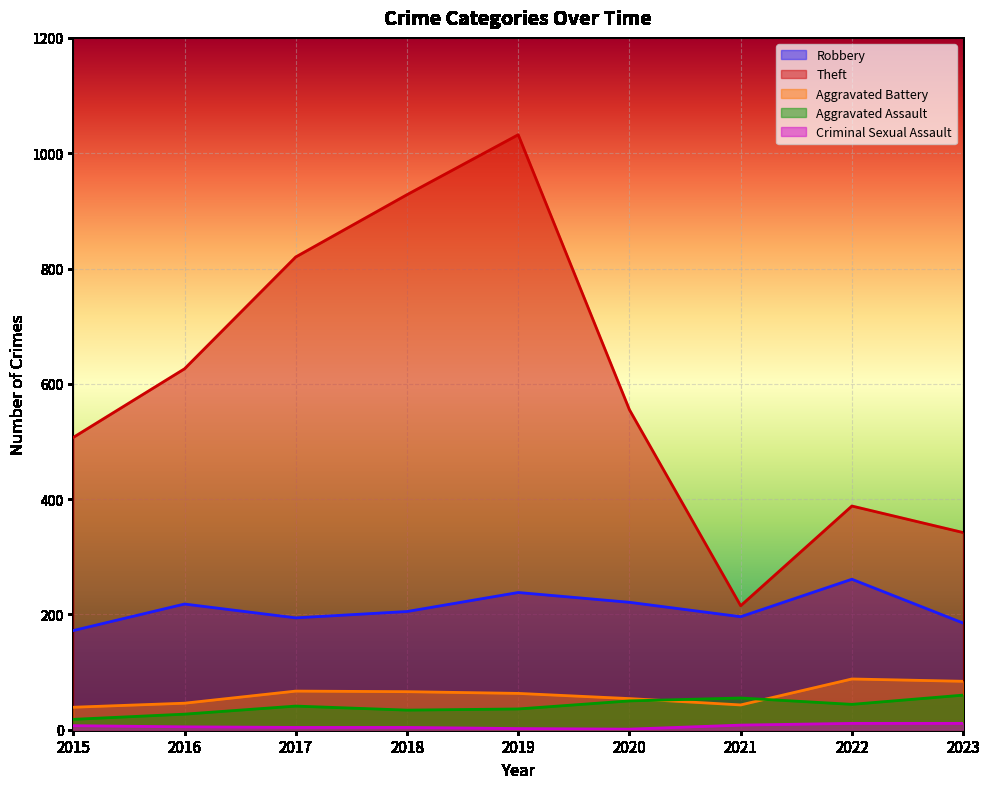

How many series are shown in this chart?

5